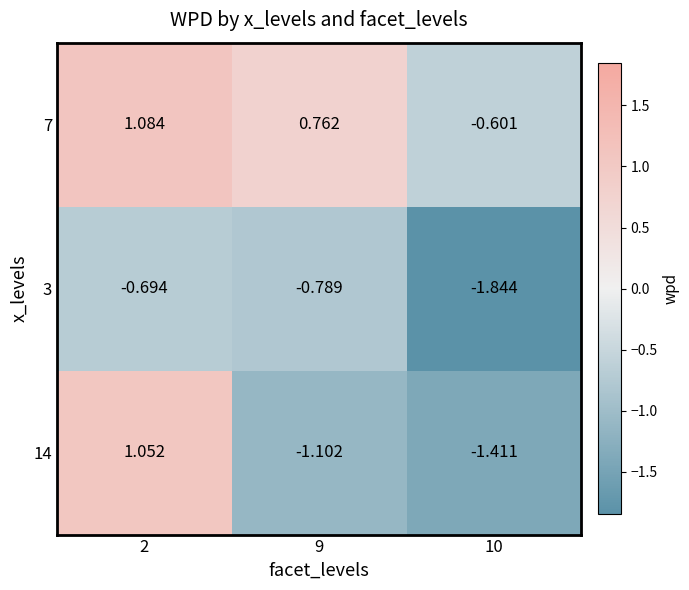

Is the value of 3 at 9 greater than the value of 14 at 9?

Yes